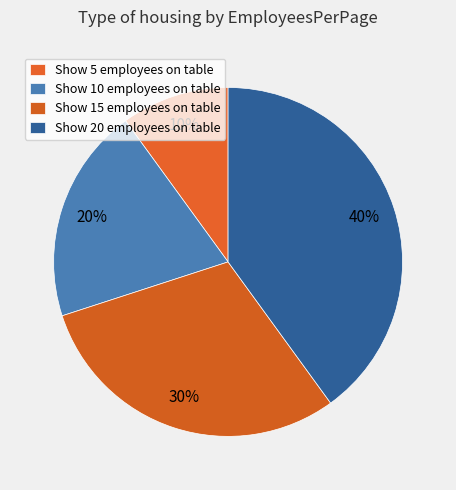

True or false: Show 10 employees on table accounts for 20% of the total.

True